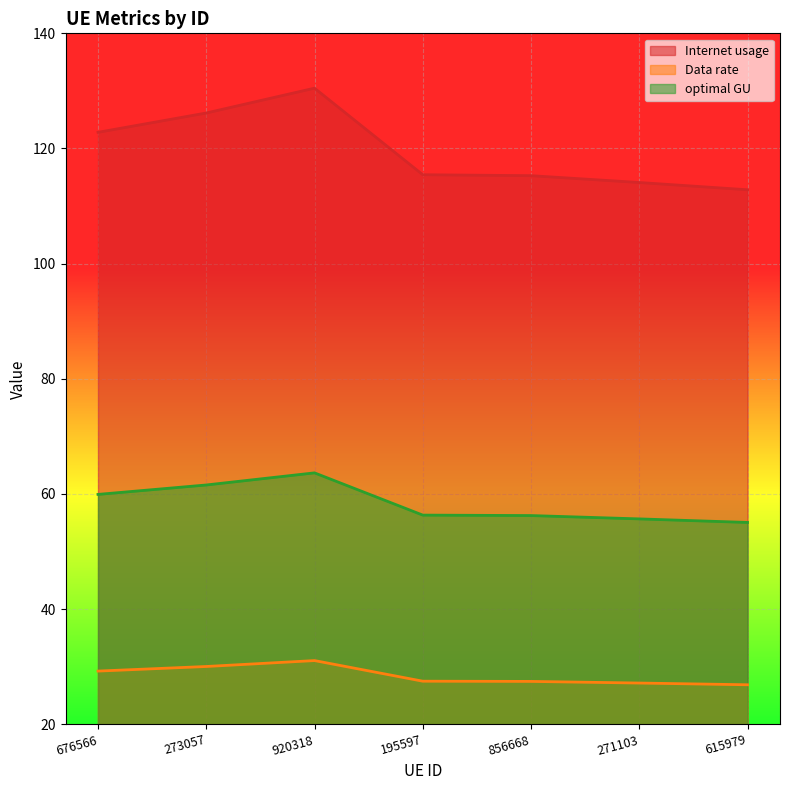

True or false: Internet usage and optimal GU intersect in this chart.

False